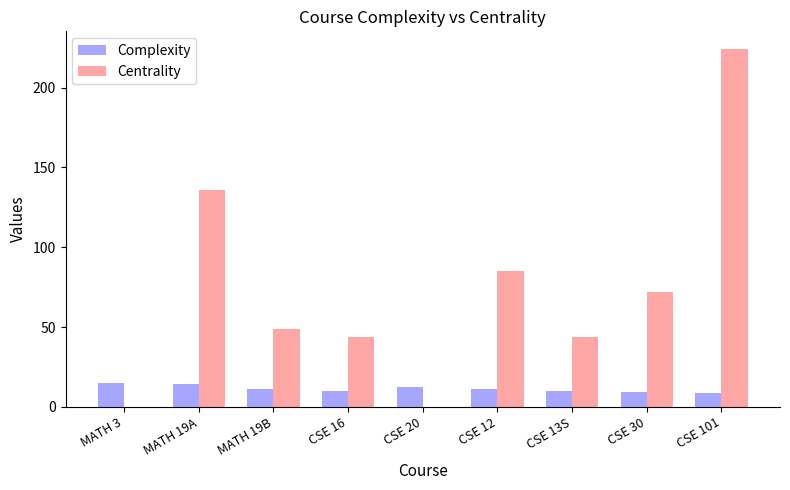

What is the sum of all Centrality values?

654.0